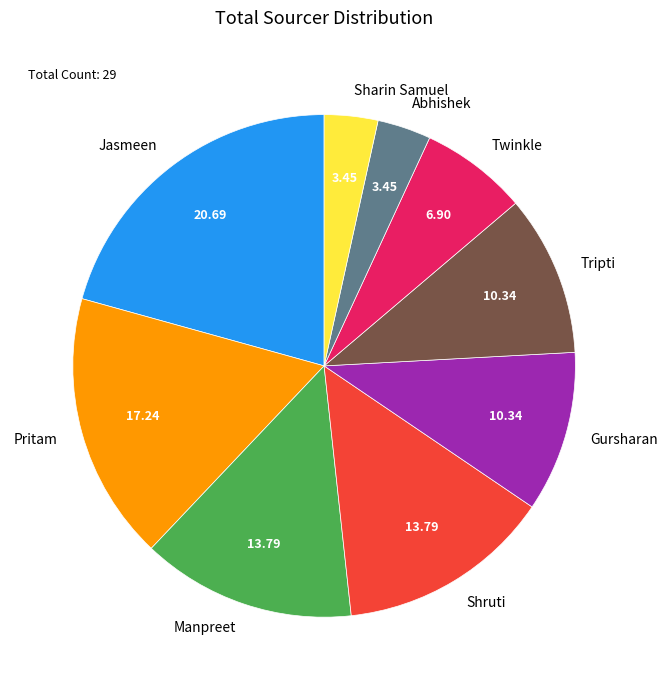

Which category has the biggest portion of the pie?

Jasmeen